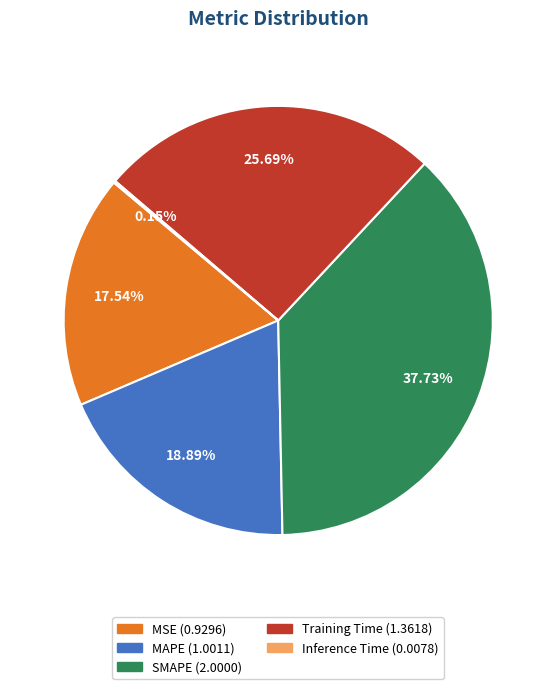

What is the ratio of the value at MSE to the value at SMAPE?

0.5